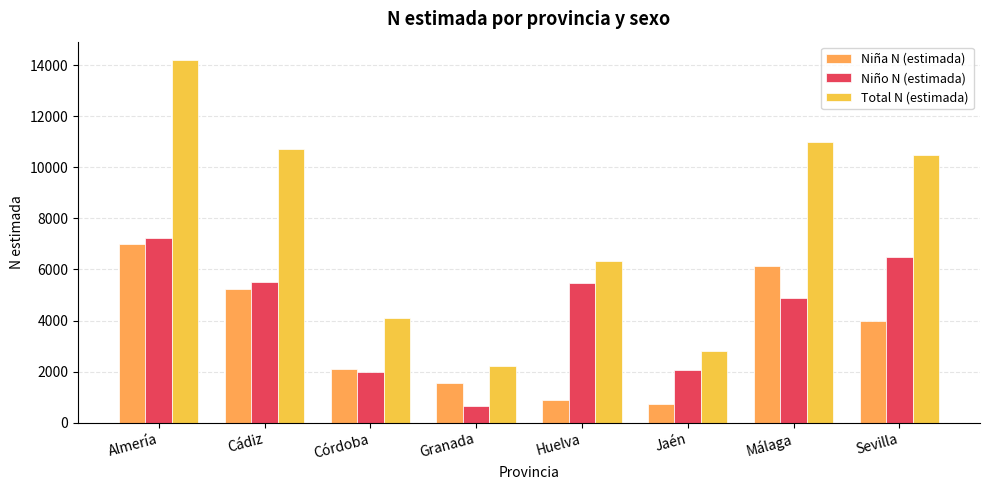

Which series changed the most between Cádiz and Málaga?

Niña N (estimada)